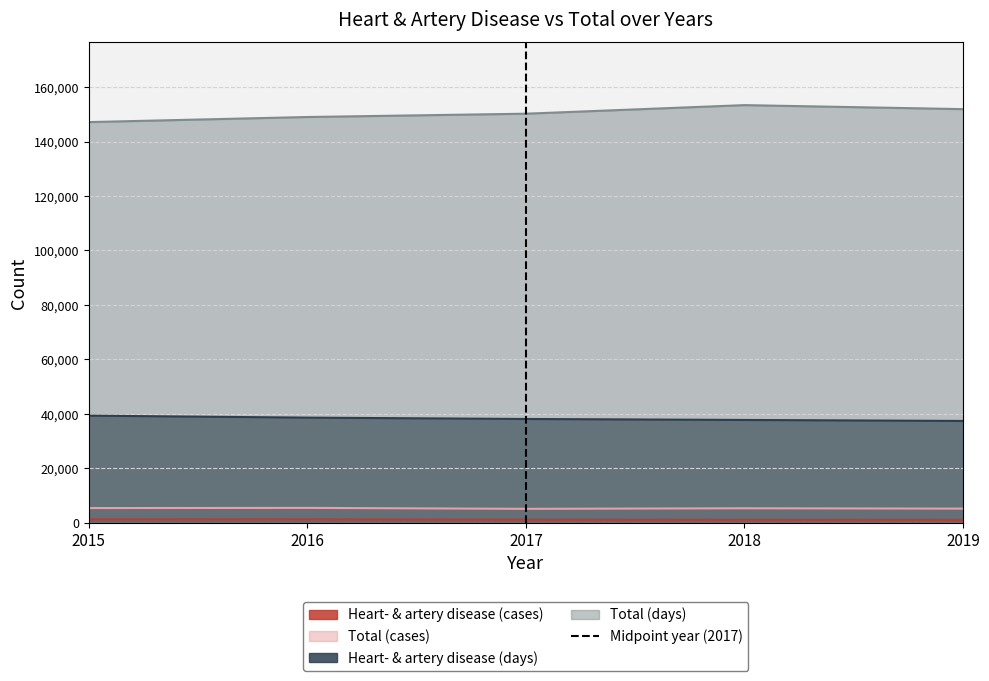

Is the value of Total (cases) at 2015 greater than the value of Heart- & artery disease (days) at 2018?

No